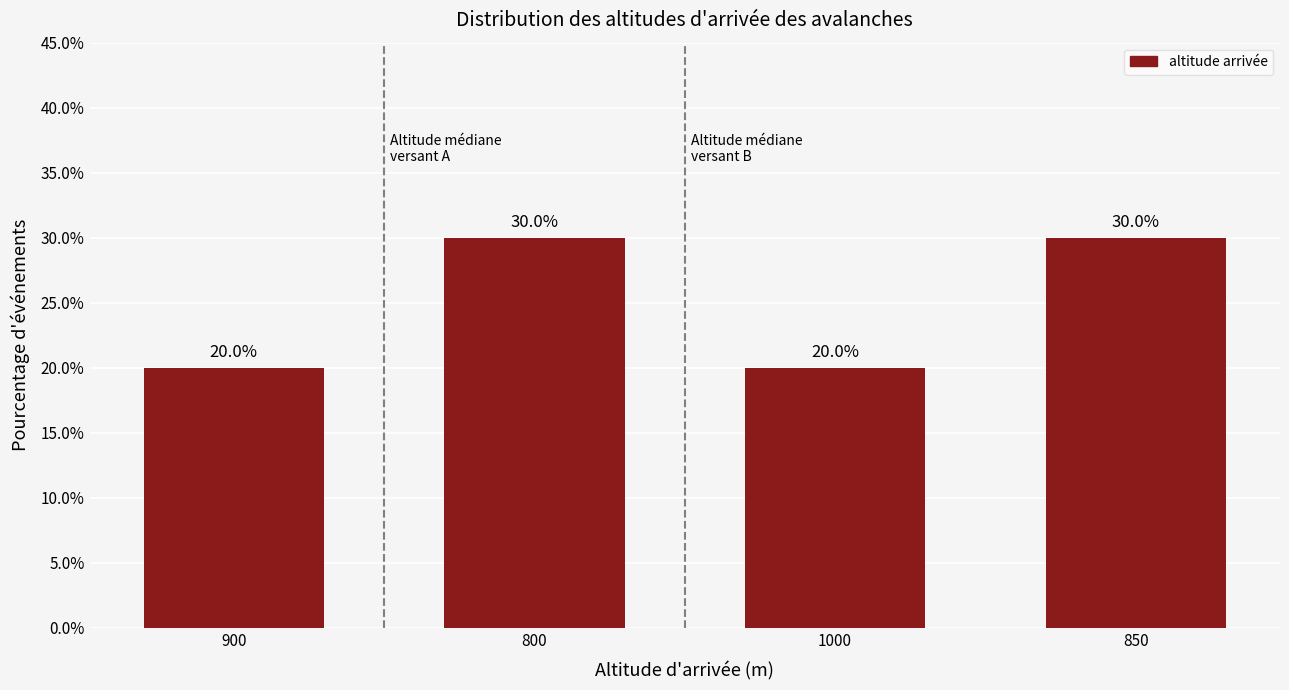

How many series are shown in this chart?

1